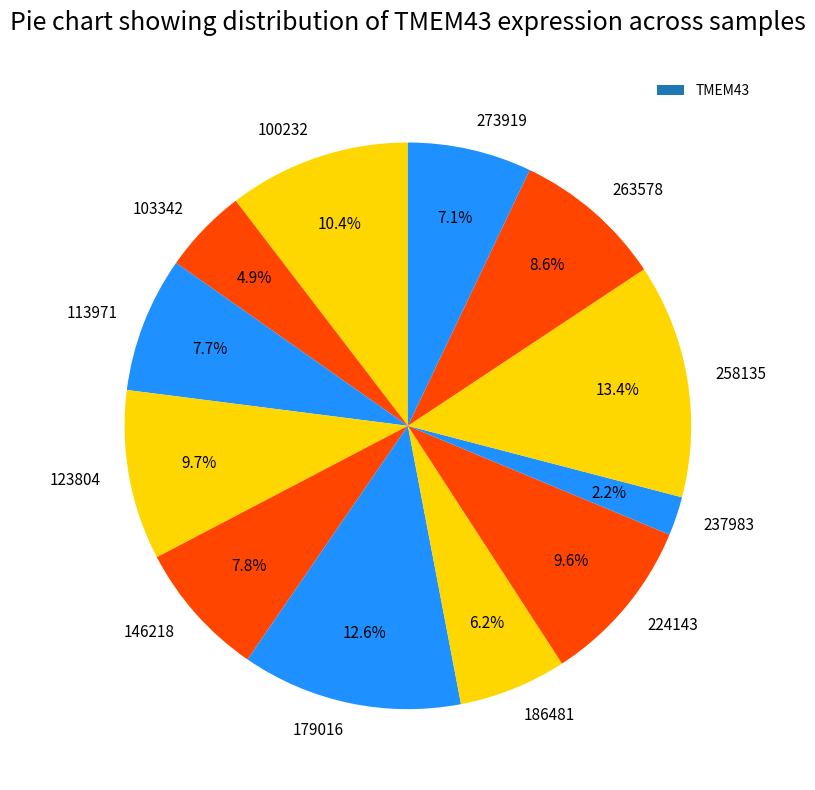

What is the smallest slice in the pie chart?

237983